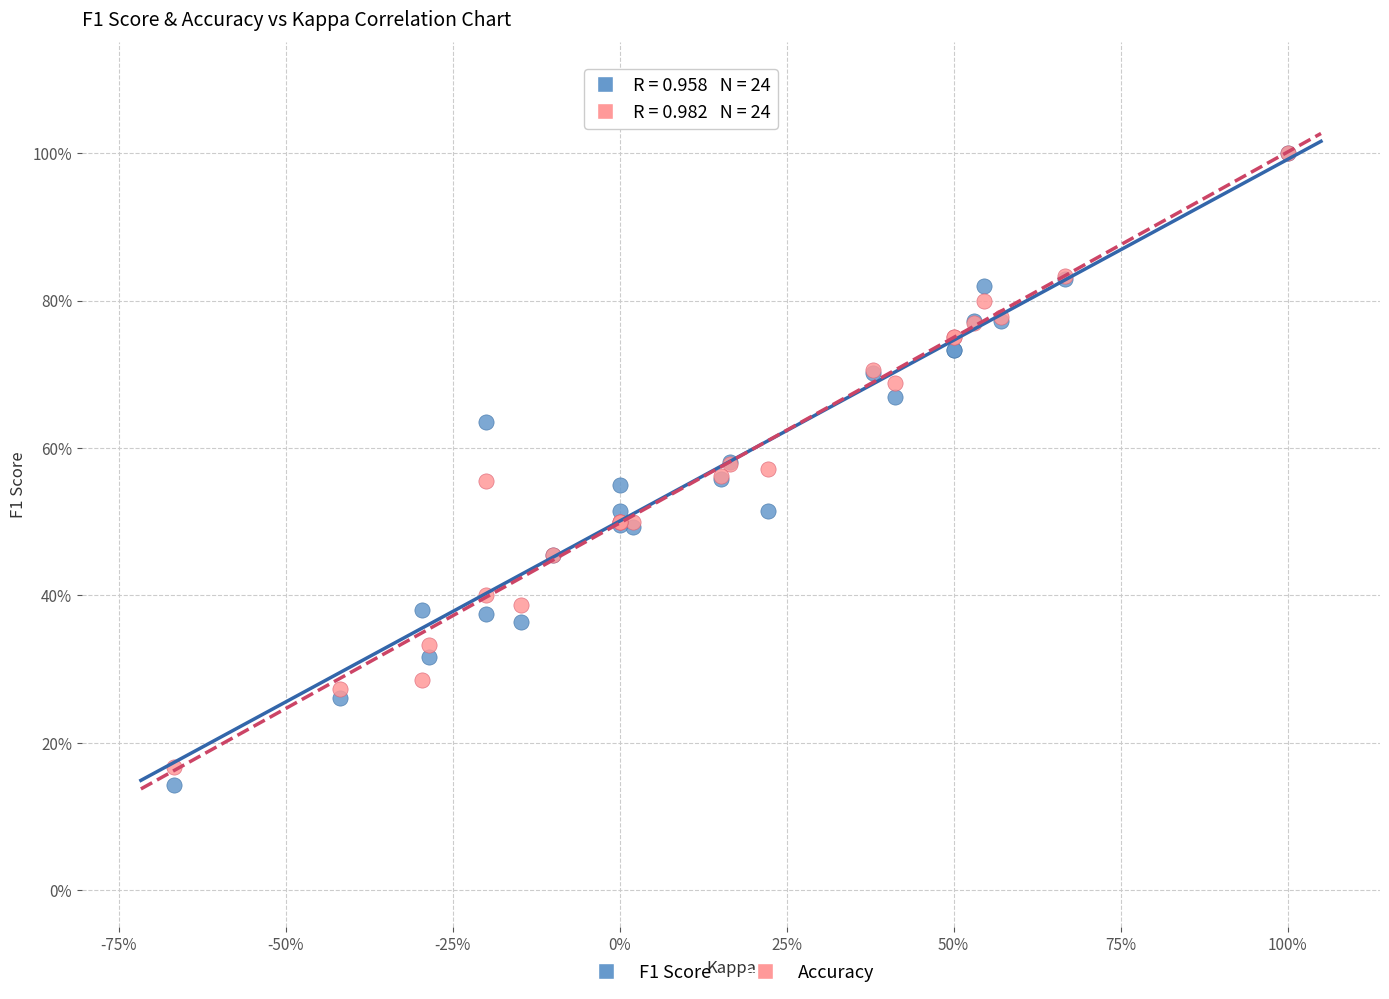

Which series has the widest spread of Y values?

F1 Score